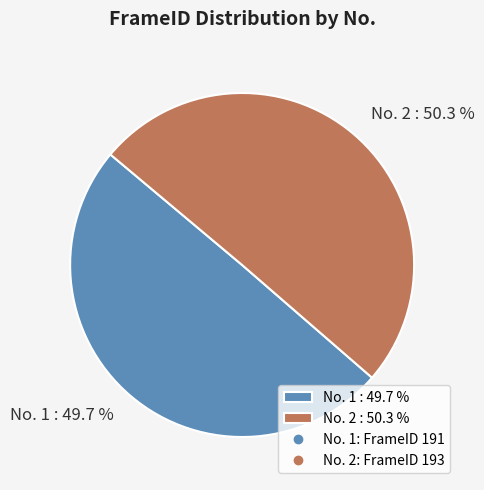

Which category has the biggest portion of the pie?

No. 2 : 50.3 %